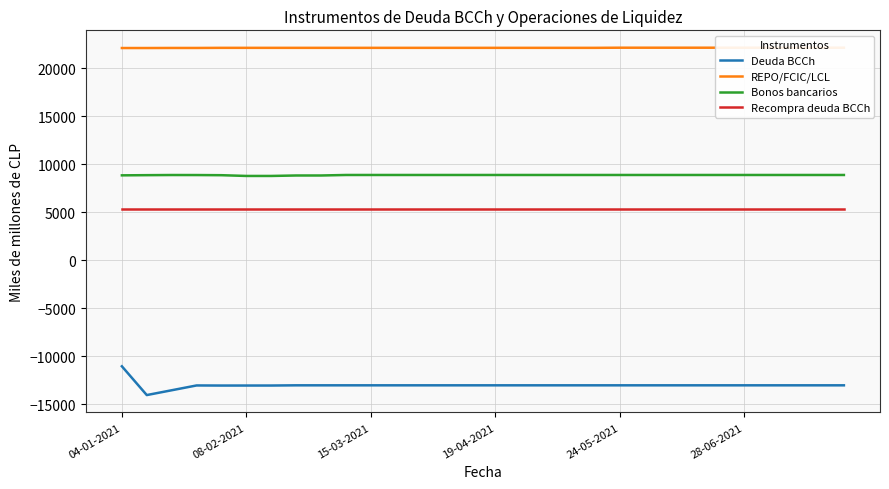

Reading left to right, transcribe all the data shown in this chart.

Deuda BCCh: -11058	-14057	-13556	-13055	-13065	-13064	-13063	-13041	-13041	-13041	-13041	-13041	-13041	-13041	-13041	-13041	-13041	-13041	-13041	-13041	-13041	-13041	-13041	-13041	-13041	-13041	-13041	-13041	-13041	-13041
REPO/FCIC/LCL: 22112	22112	22119	22119	22131	22131	22131	22131	22131	22131	22131	22131	22131	22131	22131	22131	22131	22131	22131	22131	22146	22146	22146	22146	22146	22146	22146	22146	22146	22146
Bonos bancarios: 8843	8862	8877	8874	8858	8780	8780	8828	8828	8881	8881	8881	8881	8881	8881	8881	8881	8881	8881	8881	8881	8881	8881	8881	8881	8881	8881	8881	8881	8881
Recompra deuda BCCh: 5357	5357	5357	5357	5357	5357	5357	5357	5357	5357	5357	5357	5357	5357	5357	5357	5357	5357	5357	5357	5357	5357	5357	5357	5357	5357	5357	5357	5357	5357